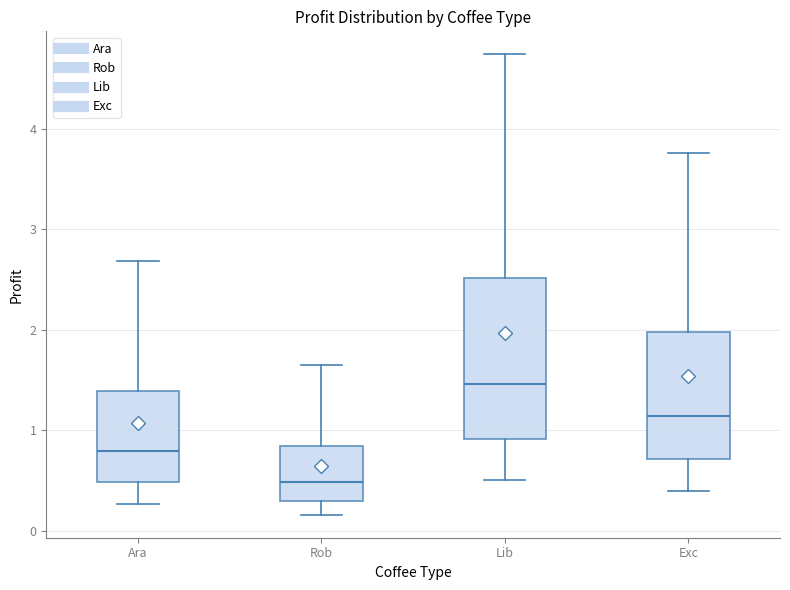

Which box has the highest median line?

Lib